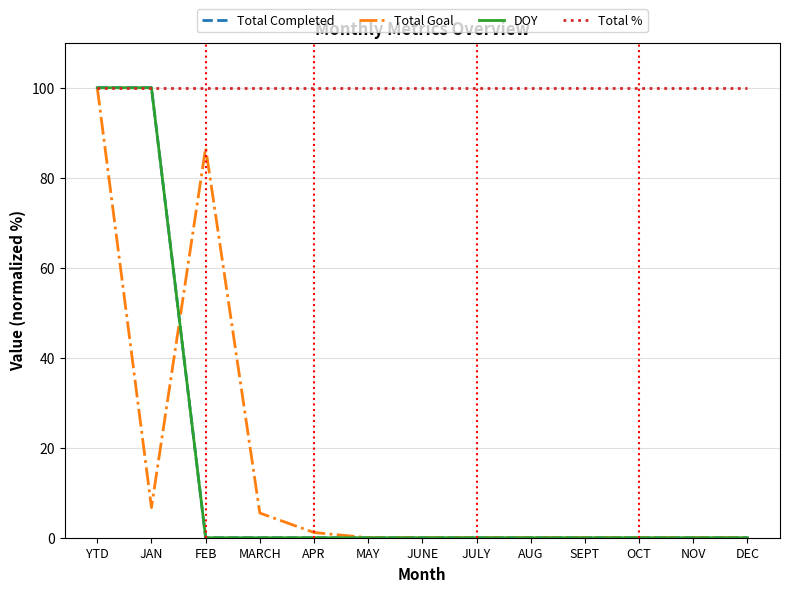

Does the chart have visible grid lines?

Yes